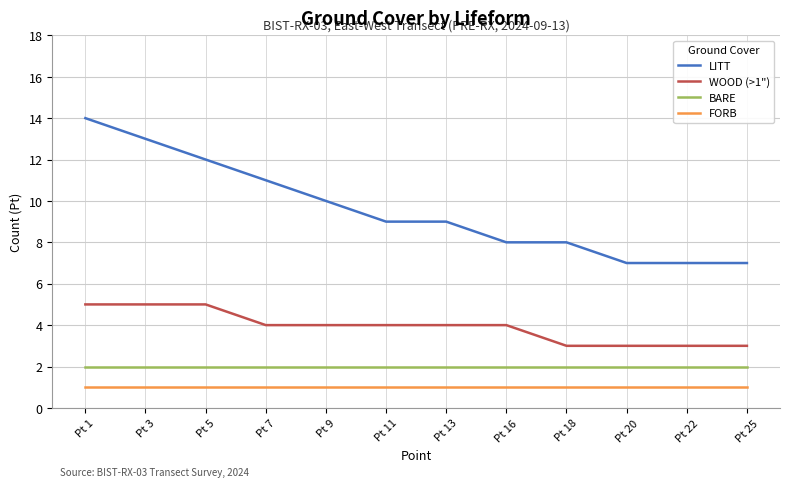

Read the LITT value at Pt 16.

8